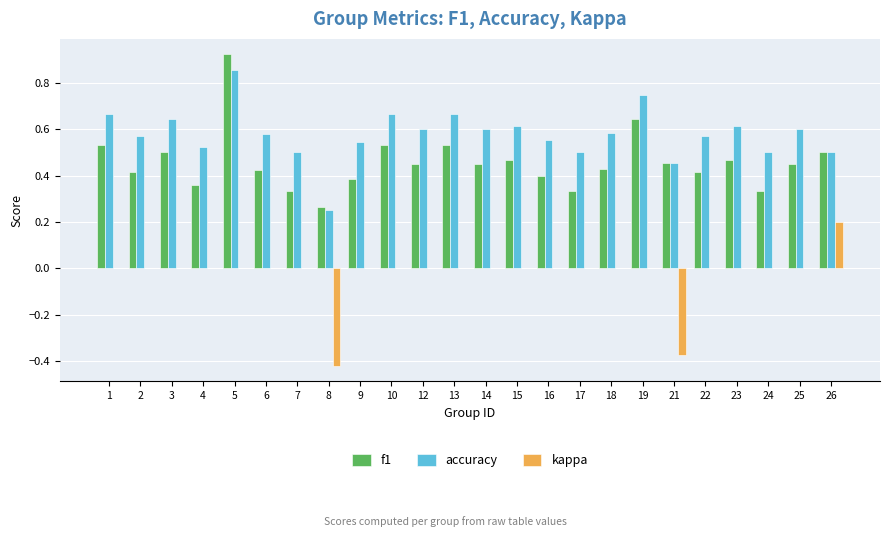

What is the sum of all accuracy values?

13.9